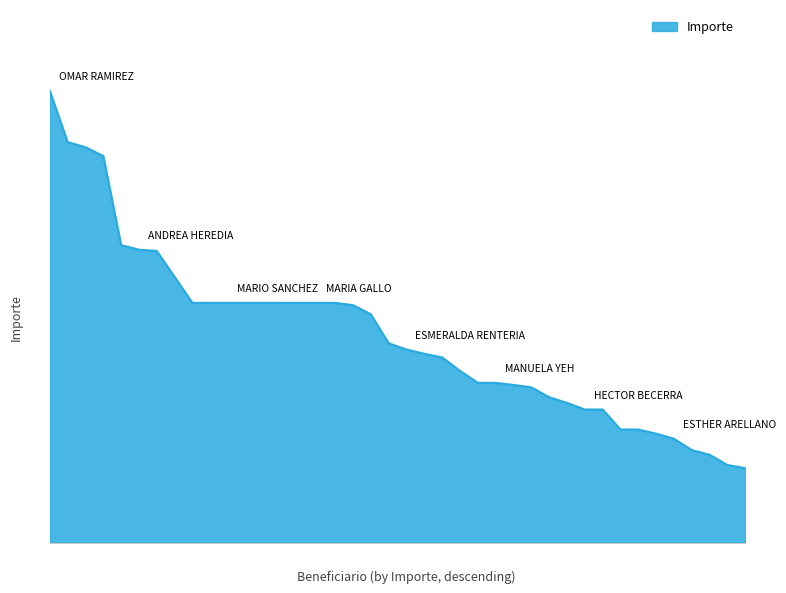

What is the average value?

457080